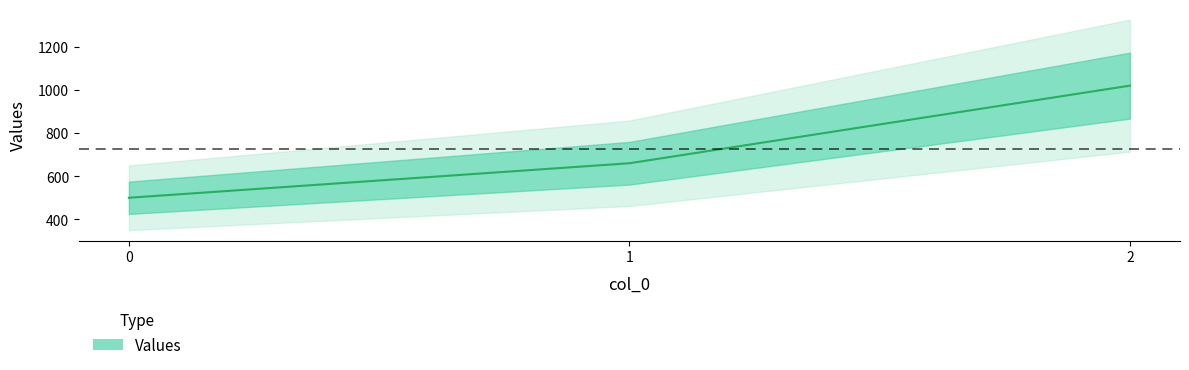

List the labels in order of value, smallest first.

0, 1, 2